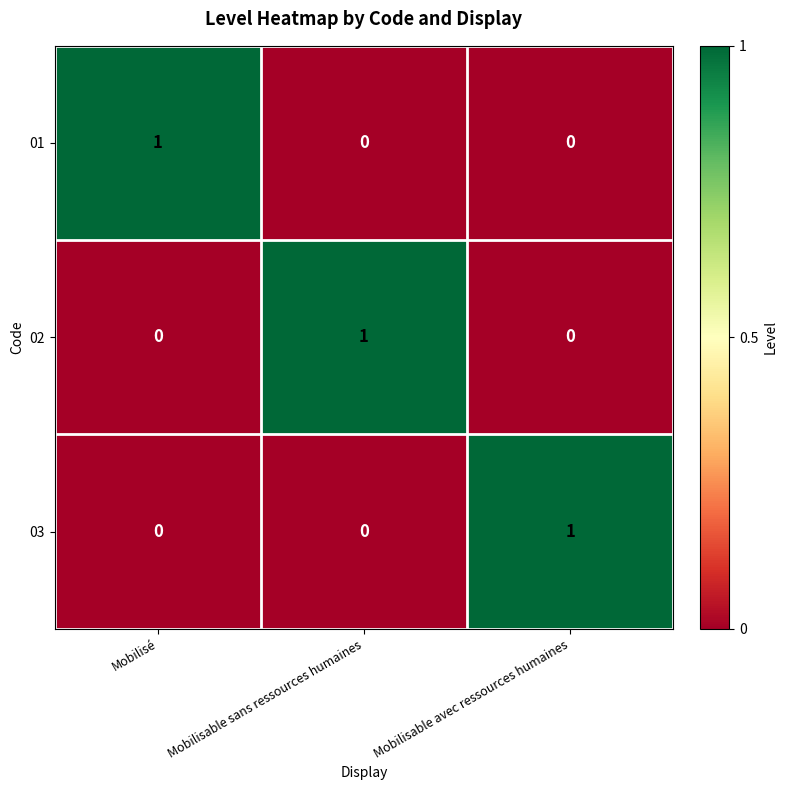

The value of 03 at Mobilisé is 1. True or false?

False